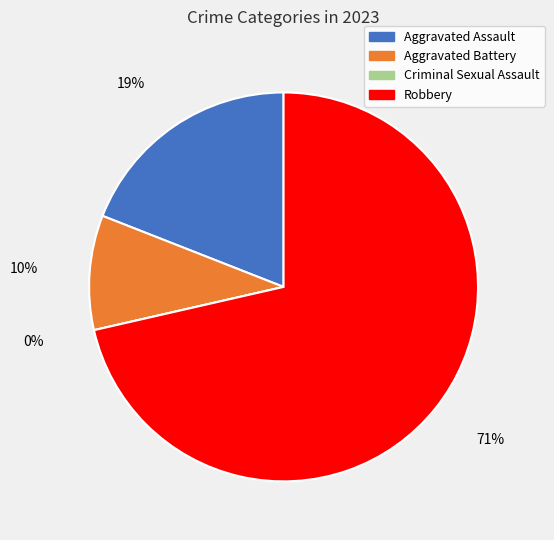

Is the sum of Aggravated Assault and Robbery greater than half?

Yes